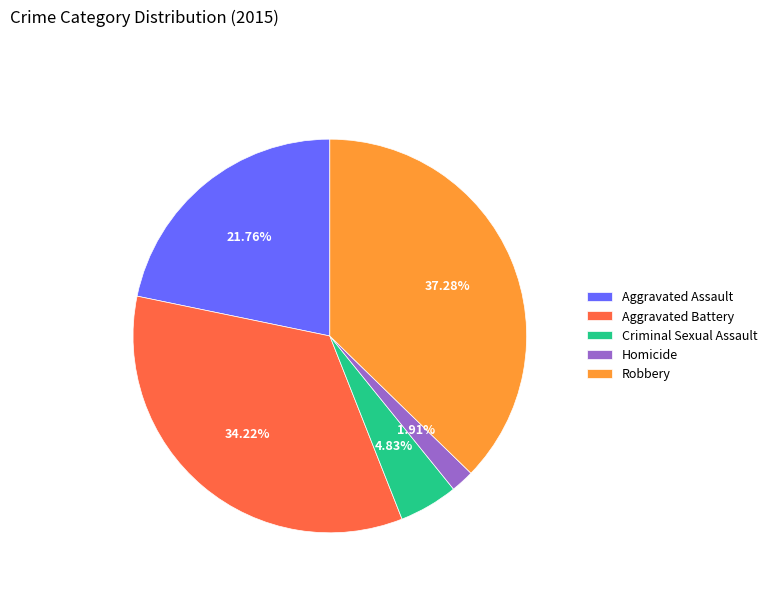

To the nearest percent, what is the difference between the Robbery and Criminal Sexual Assault slice percentages?

32%